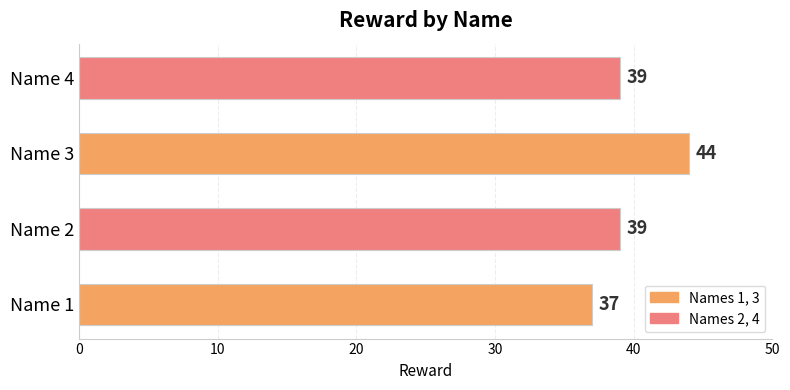

What is the change in value from Name 1 to Name 3?

+7